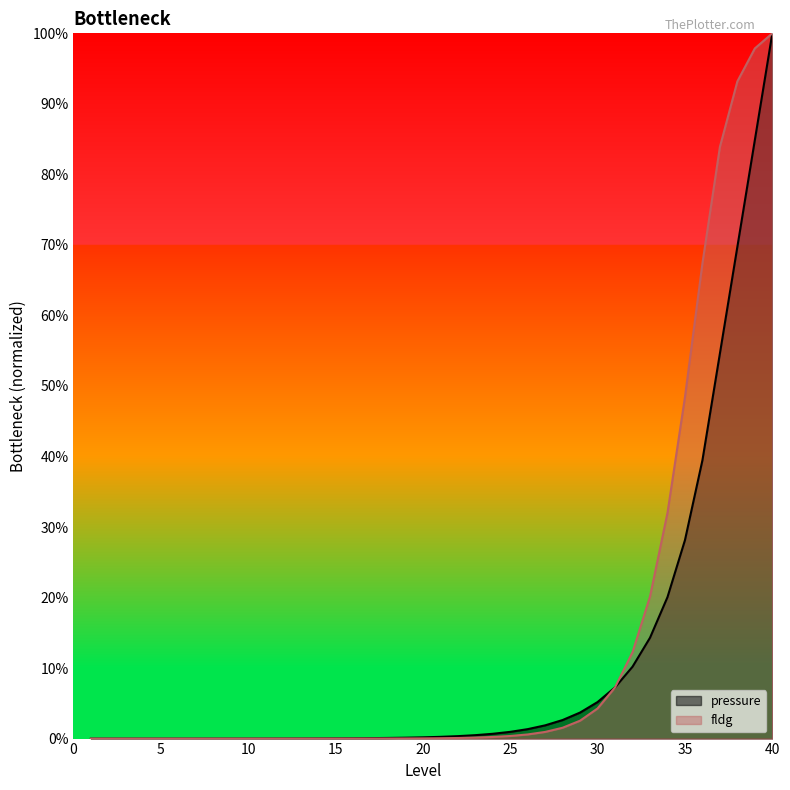

At how many categories does at least one series exceed 0?

39